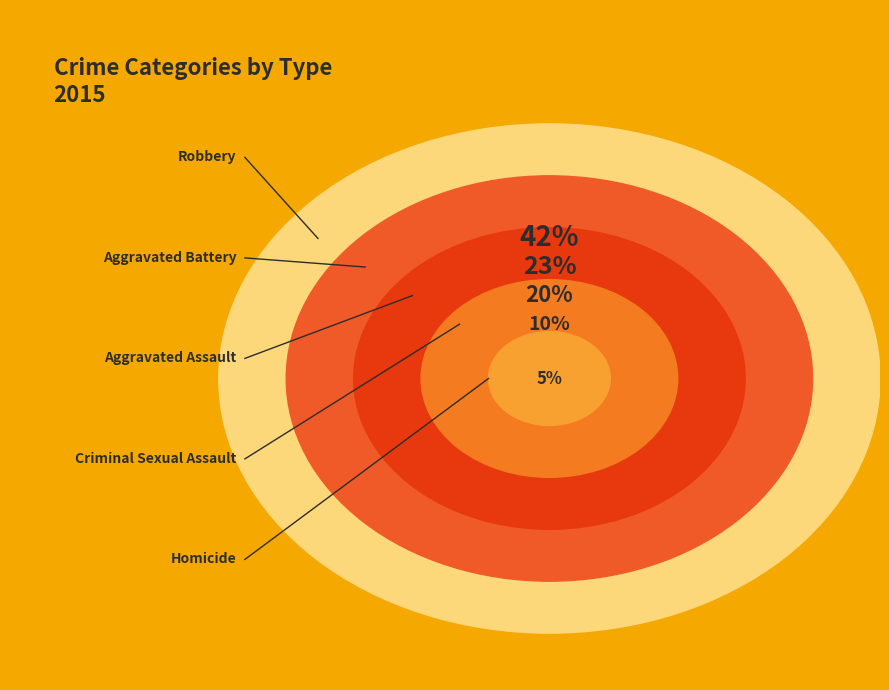

Which category has the biggest portion of the pie?

Robbery